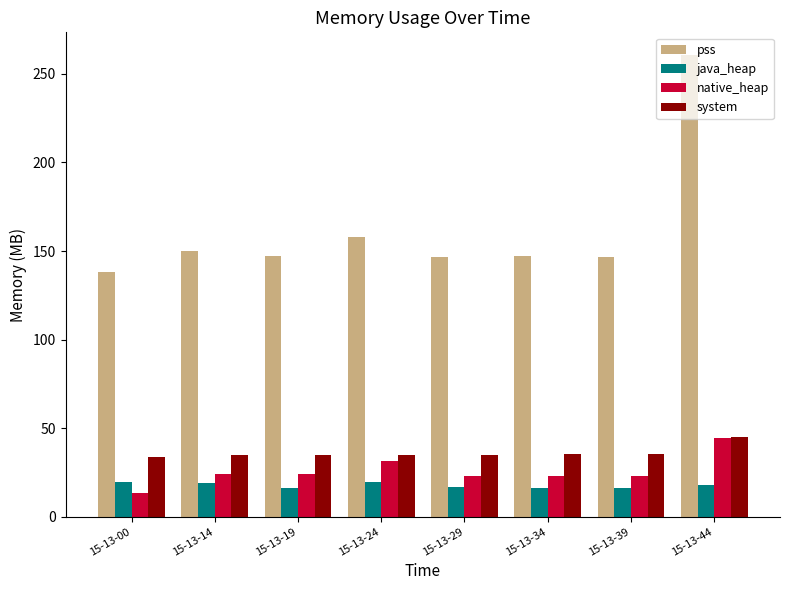

What is the approximate value of native_heap at 15-13-39?

22.9